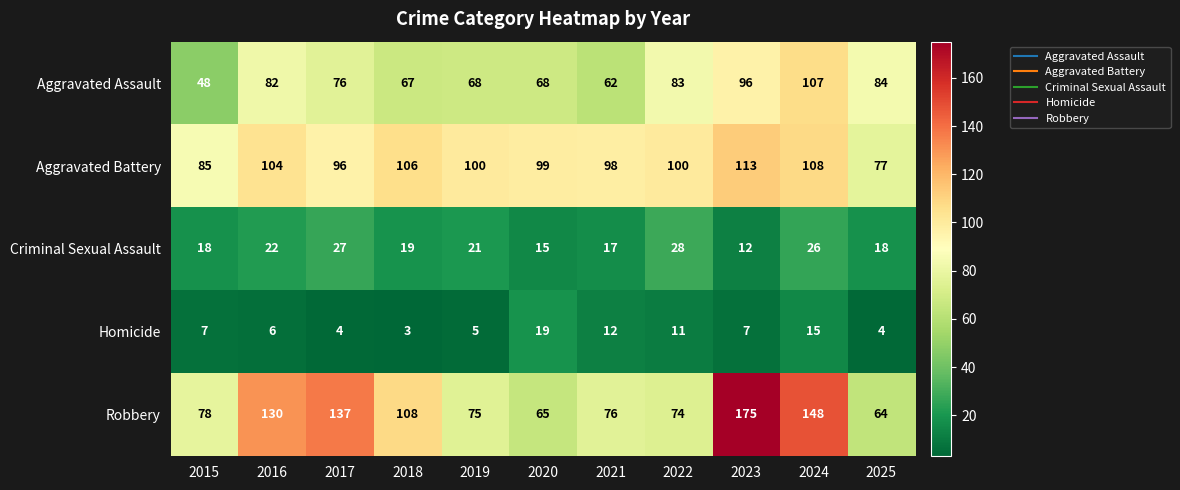

What is the total value across all series at 2025?

247